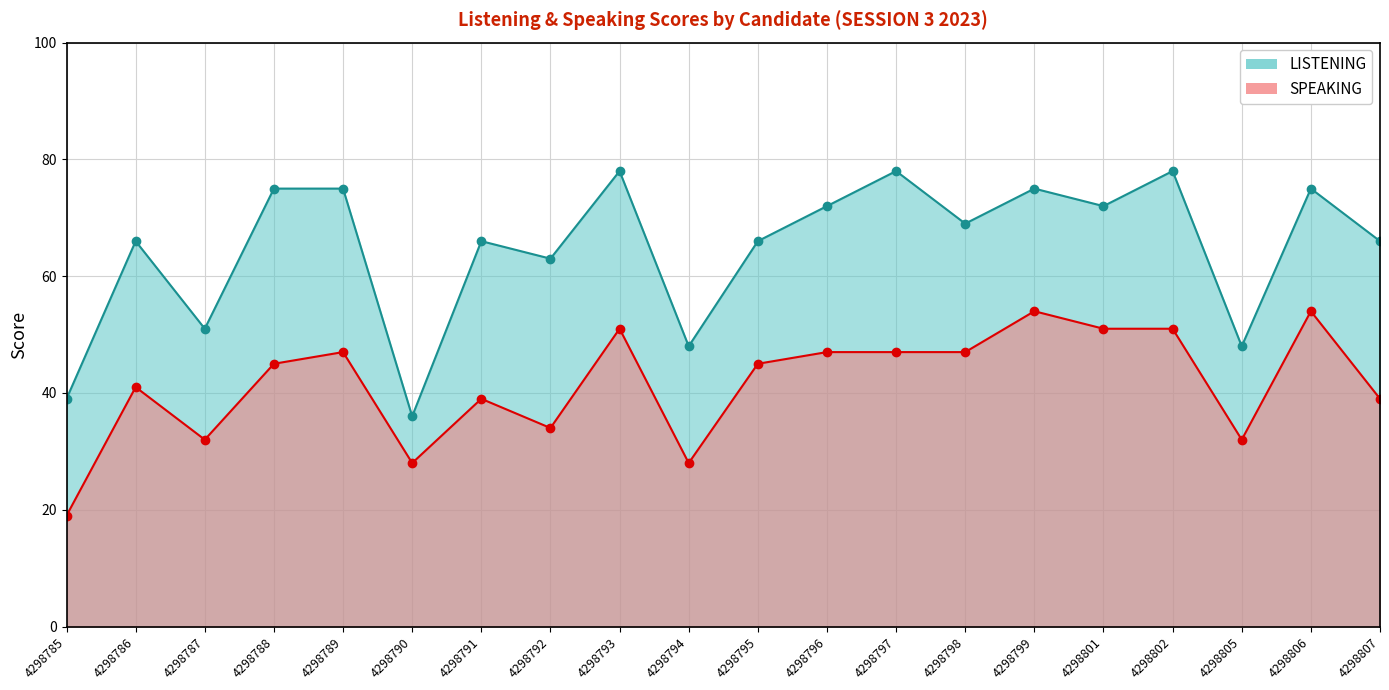

List the labels in order of SPEAKING value, largest first.

4298799, 4298806, 4298793, 4298801, 4298802, 4298789, 4298796, 4298797, 4298798, 4298788, 4298795, 4298786, 4298791, 4298807, 4298792, 4298787, 4298805, 4298790, 4298794, 4298785